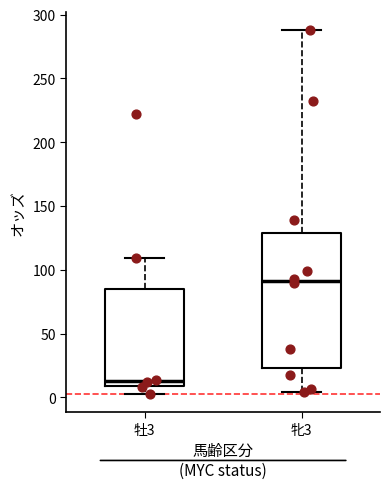

Reading left to right, read every box against the y-axis: the position of its median line, the range the box covers, and the ends of its whiskers. The values are not printed on the chart, so give them approximately, as read against the axis.

牡3: median 15, box 10 to 85, whiskers 0 to 110
牝3: median 90, box 25 to 130, whiskers 5 to 290